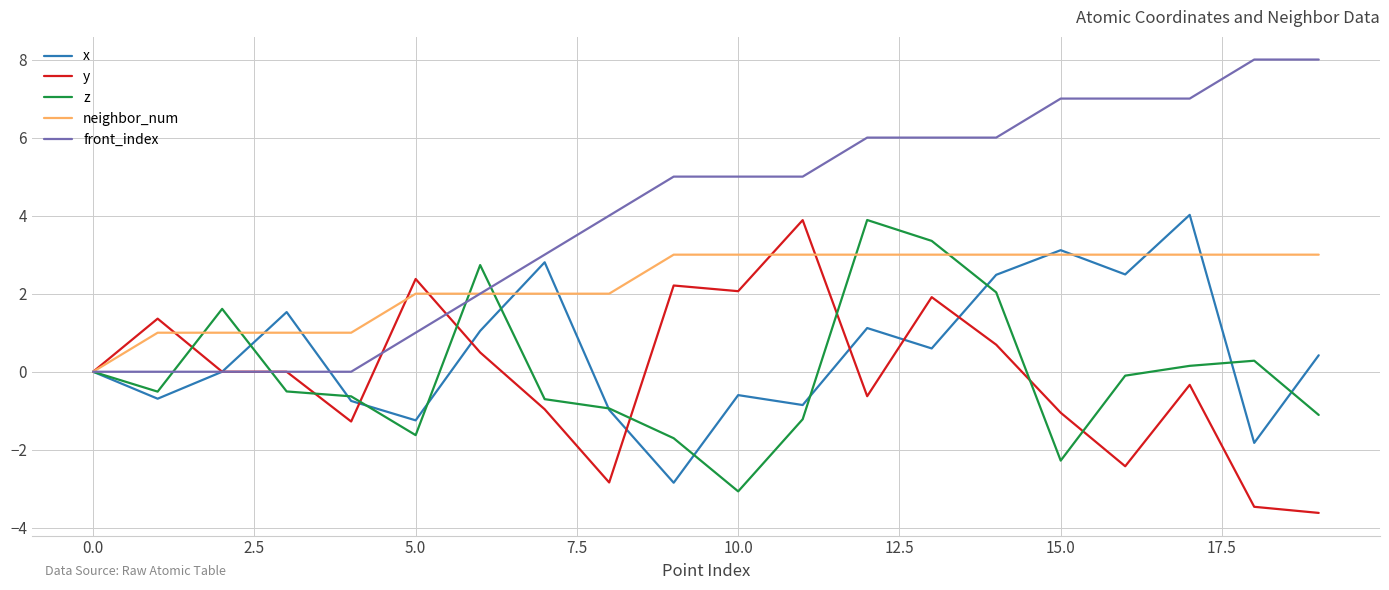

What is the maximum value for x?

4.0